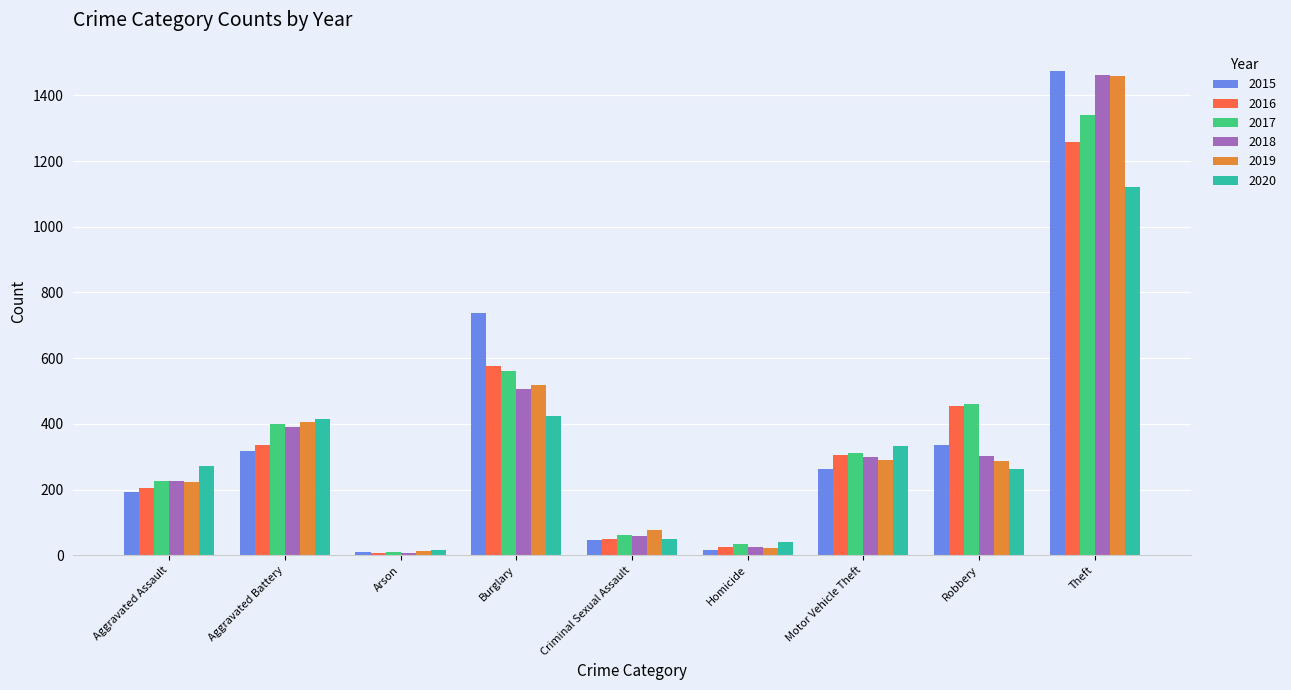

Which label corresponds to the largest value in the chart?

Theft